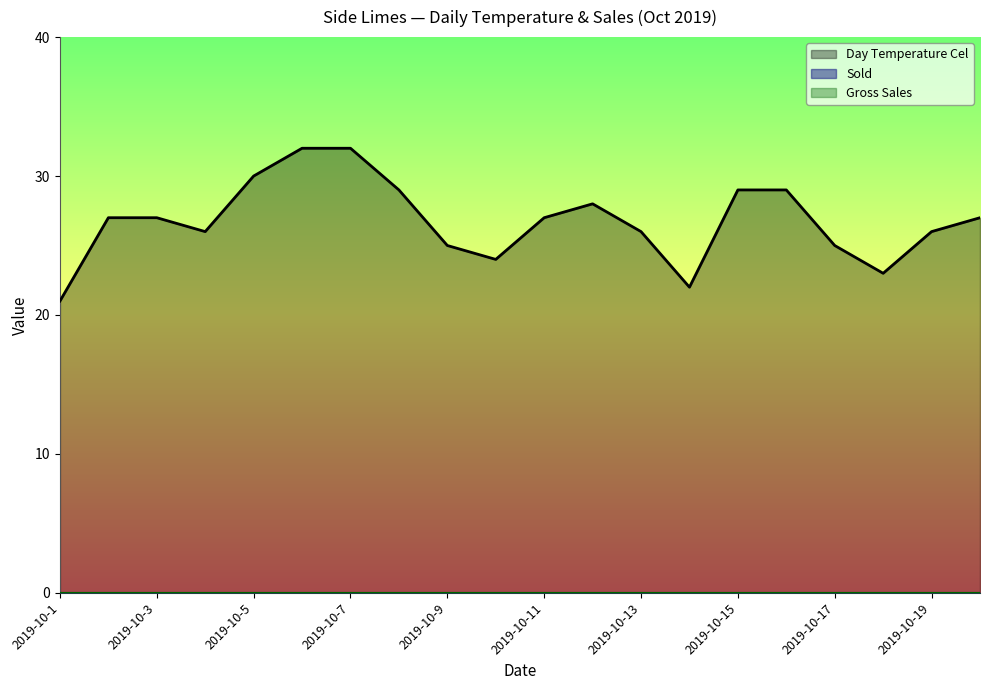

Read the Day Temperature Cel value at 2019-10-13.

26